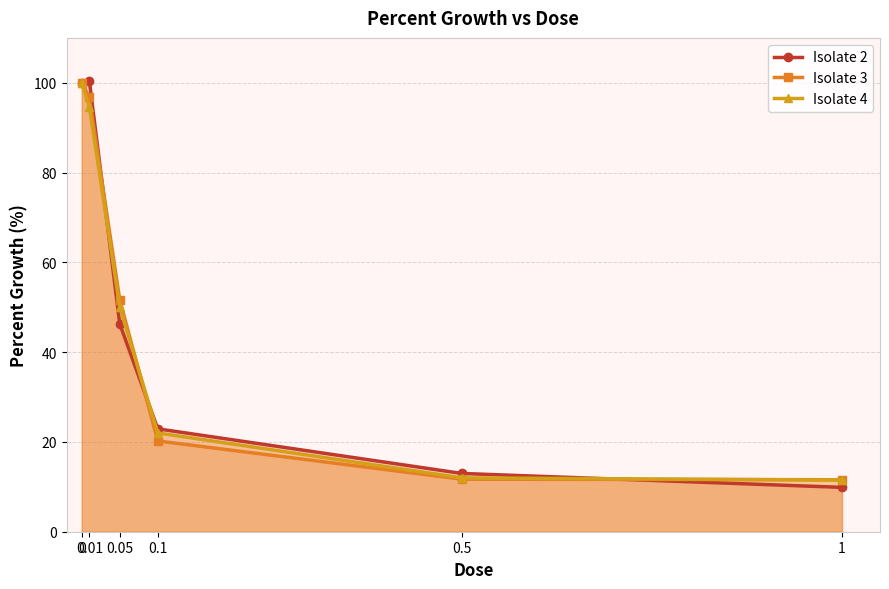

The Isolate 3 series shows 143.9 at 0. True or false?

False